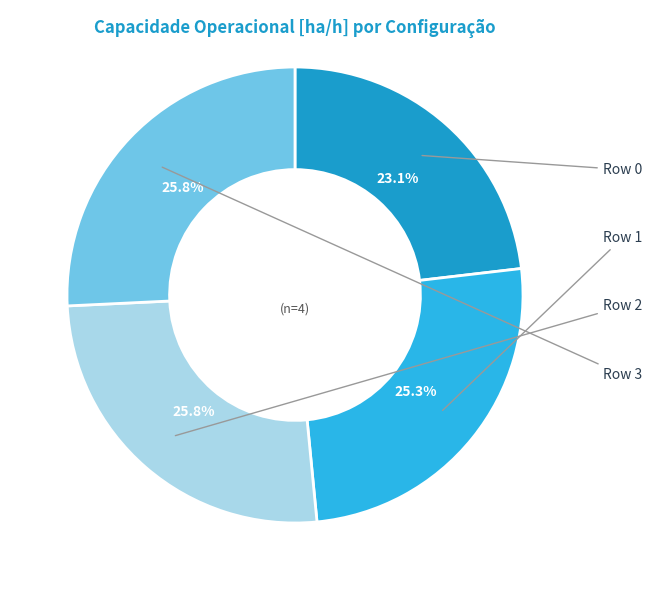

Rank the categories by value from lowest to highest.

Row 0, Row 1, Row 3, Row 2